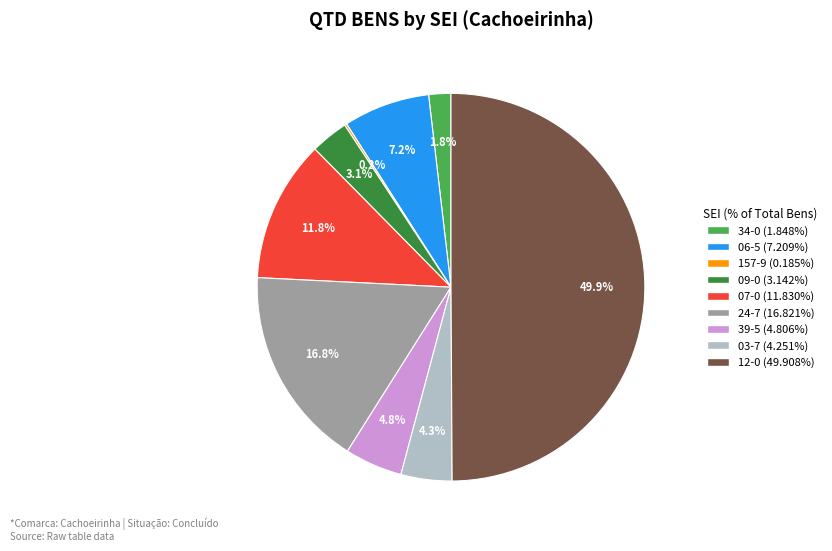

What is the ratio of the value at 06-5 (7.209%) to the value at 39-5 (4.806%)?

1.5